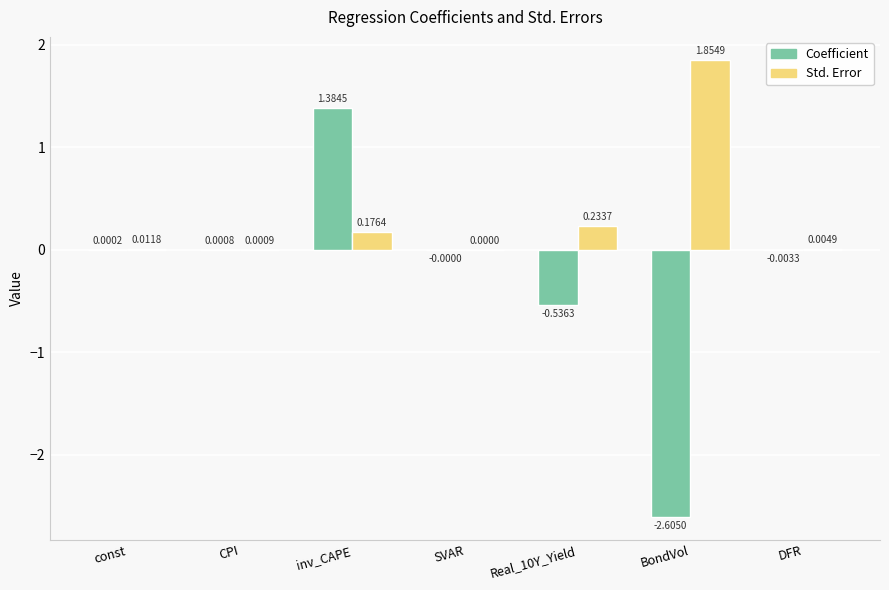

How many groups of bars are there?

7